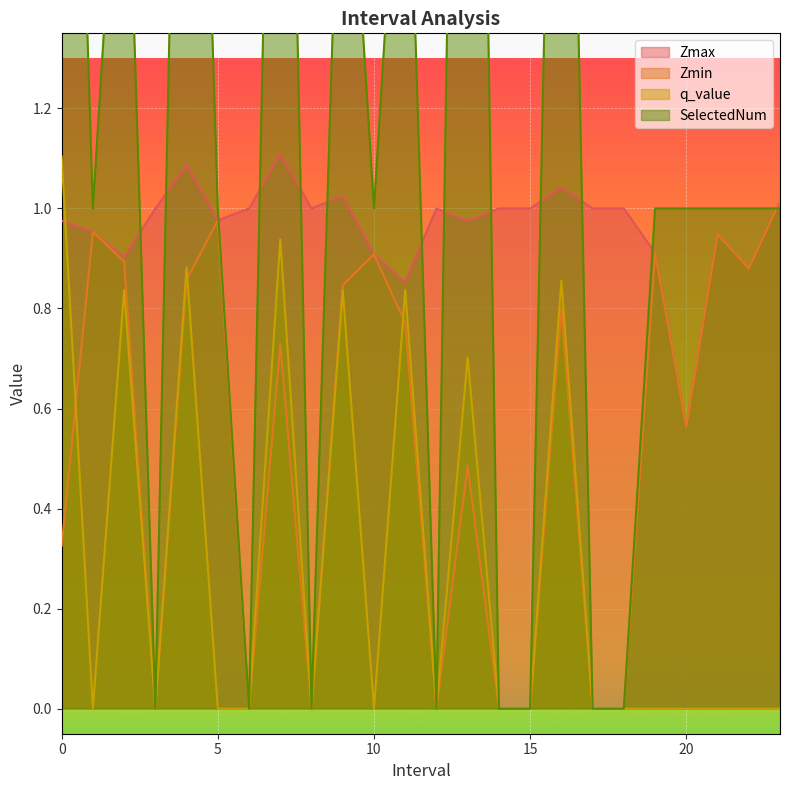

How many distinct data groups are displayed?

4